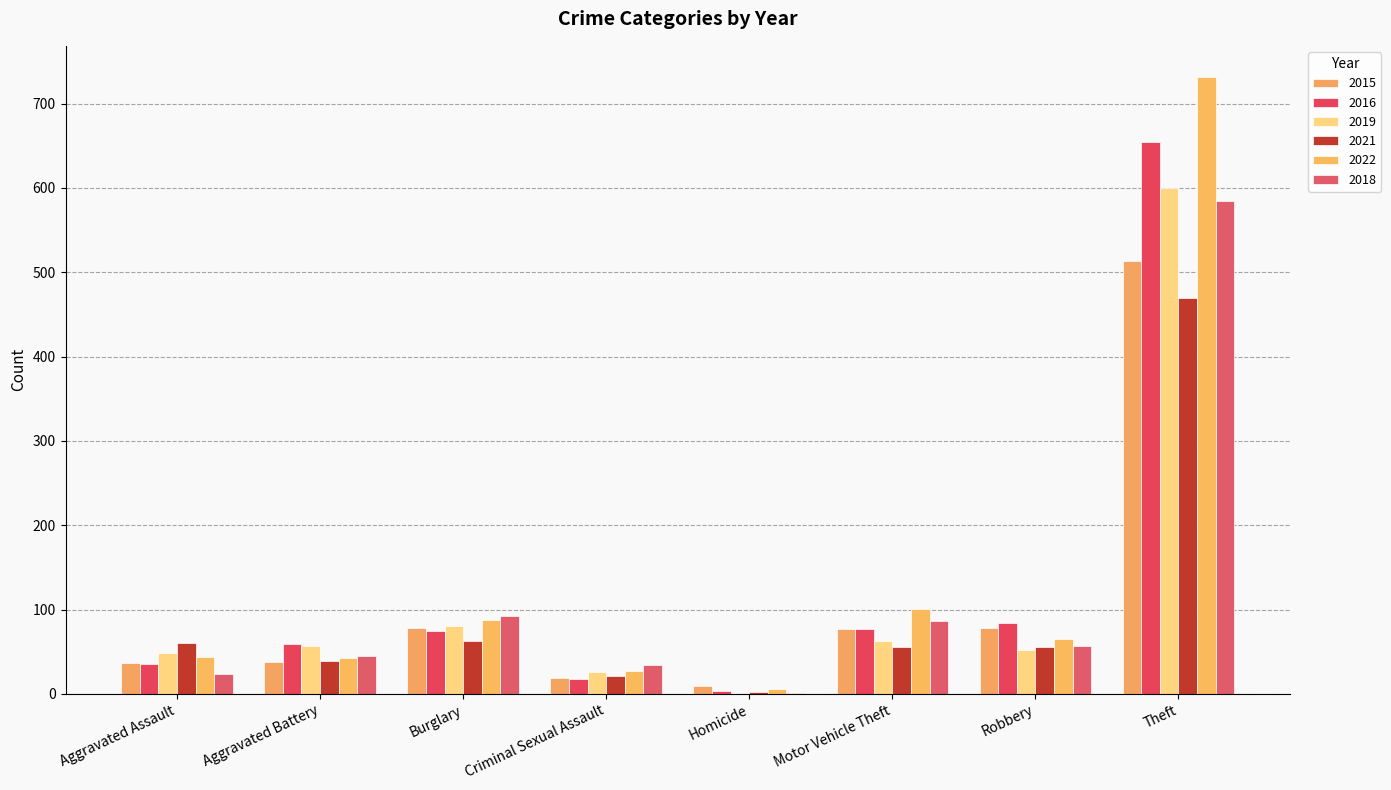

At which label is 2019 closest to 300?

Burglary